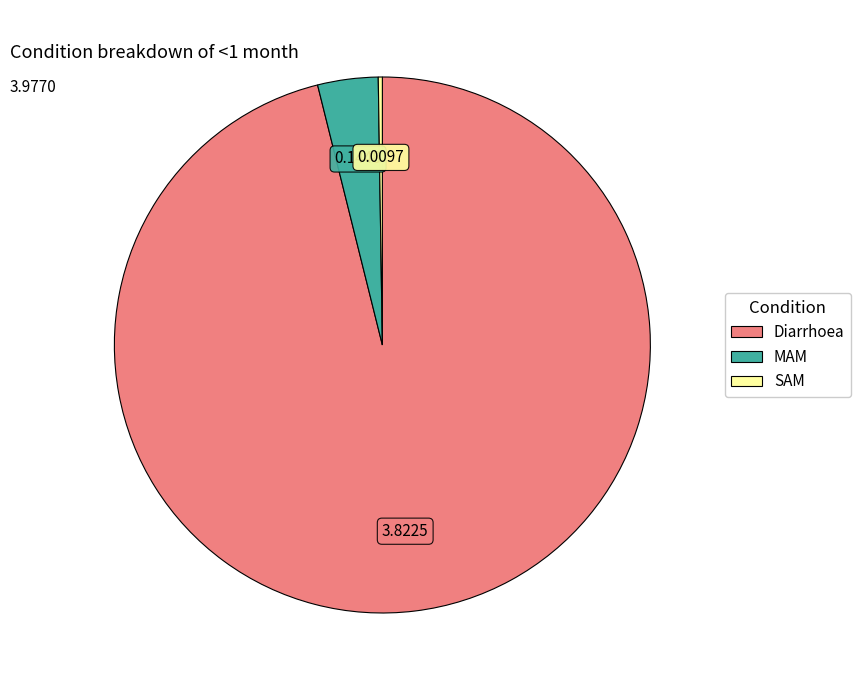

Between MAM and Diarrhoea, which is larger?

Diarrhoea